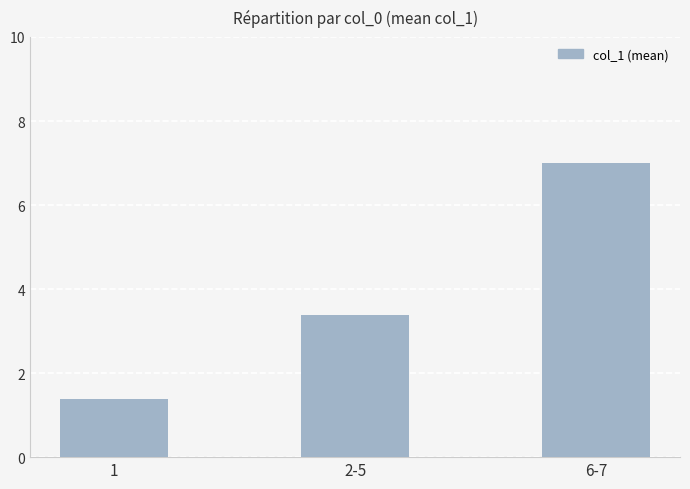

Between 2-5 and 6-7, which is larger?

6-7